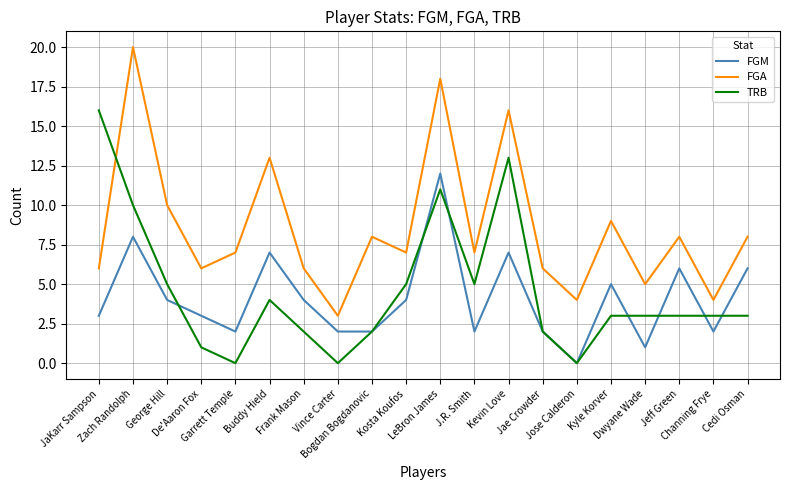

What position from the left is Buddy Hield?

6